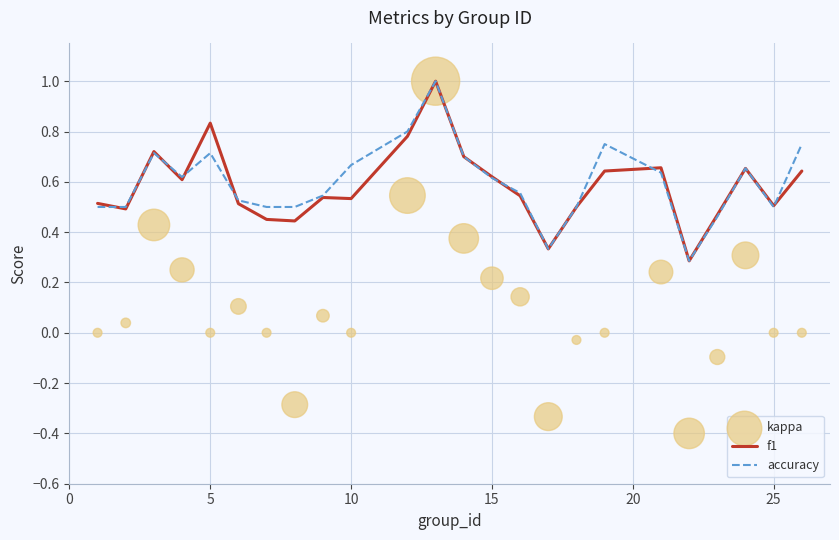

Which series has the largest Y range (max minus min)?

kappa